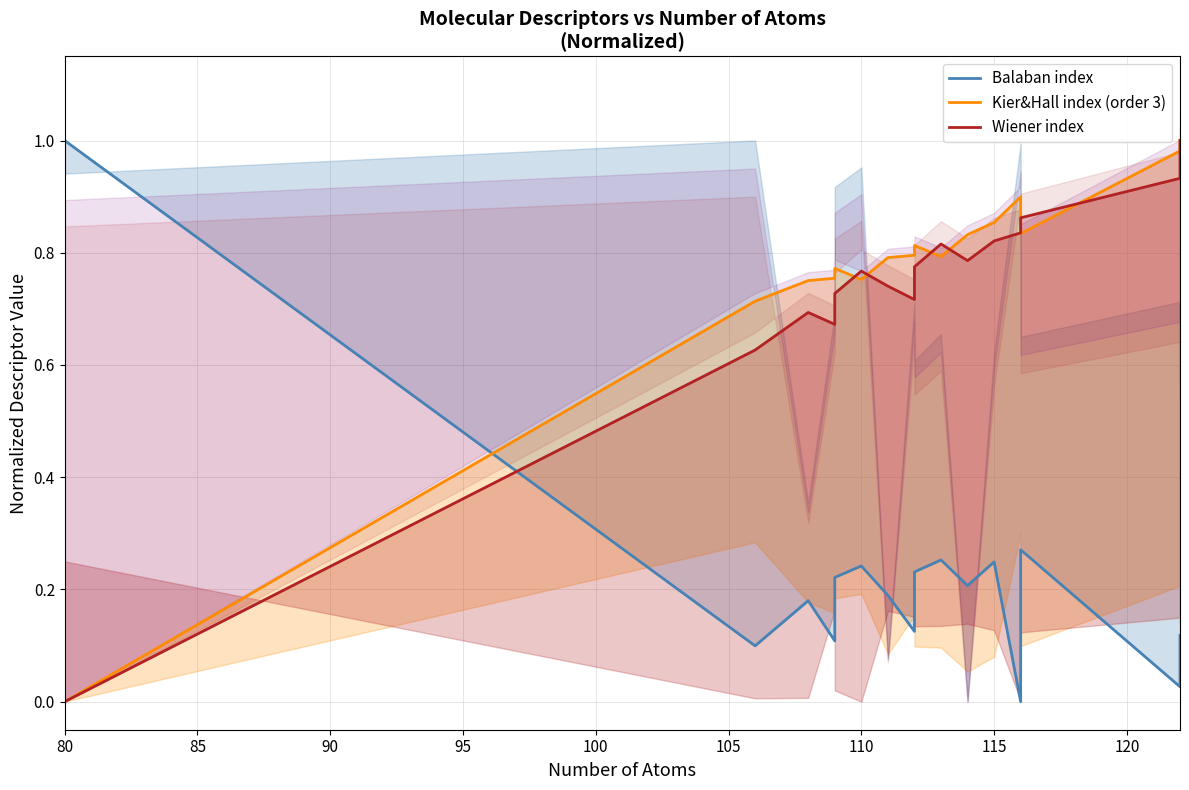

How many values in Kier&Hall index (order 3) are above zero?

15